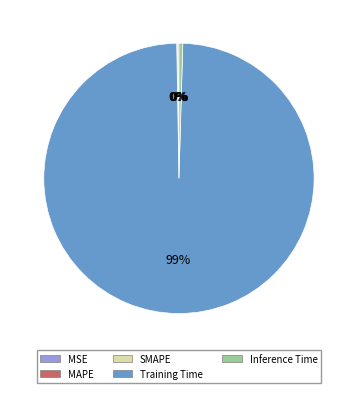

To the nearest percent, what is the average slice percentage?

20%